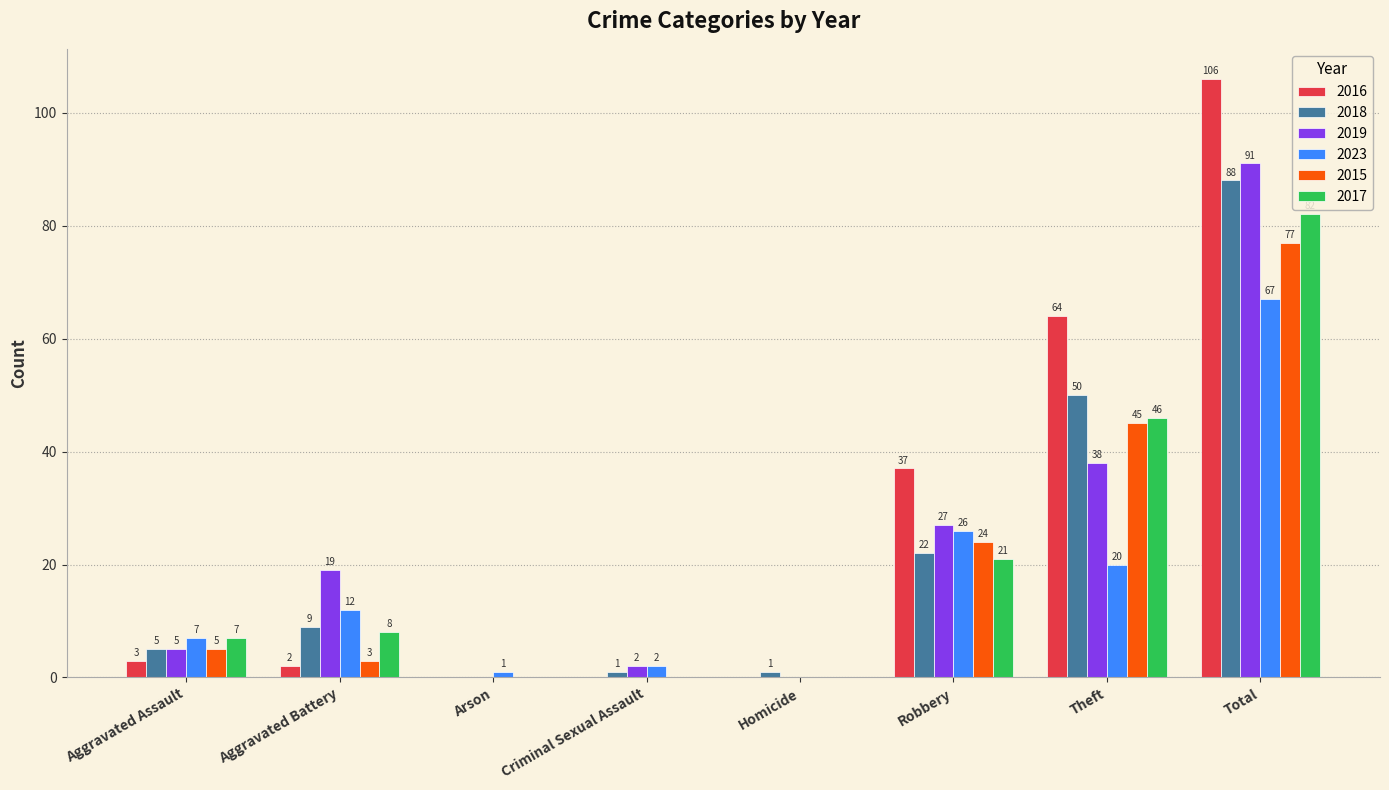

Reading left to right, extract all data points from this chart.

2016: 3	2	0	0	0	37	64	106
2018: 5	9	0	1	1	22	50	88
2019: 5	19	0	2	0	27	38	91
2023: 7	12	1	2	0	26	20	67
2015: 5	3	0	0	0	24	45	77
2017: 7	8	0	0	0	21	46	82